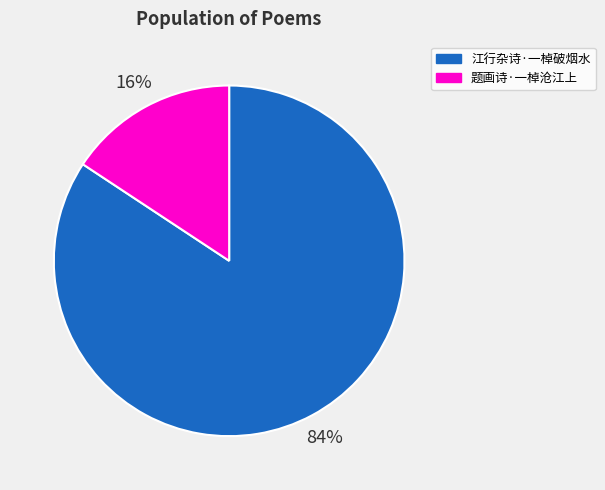

What is the ratio of the value at 题画诗·一棹沧江上 to the value at 江行杂诗·一棹破烟水?

0.2